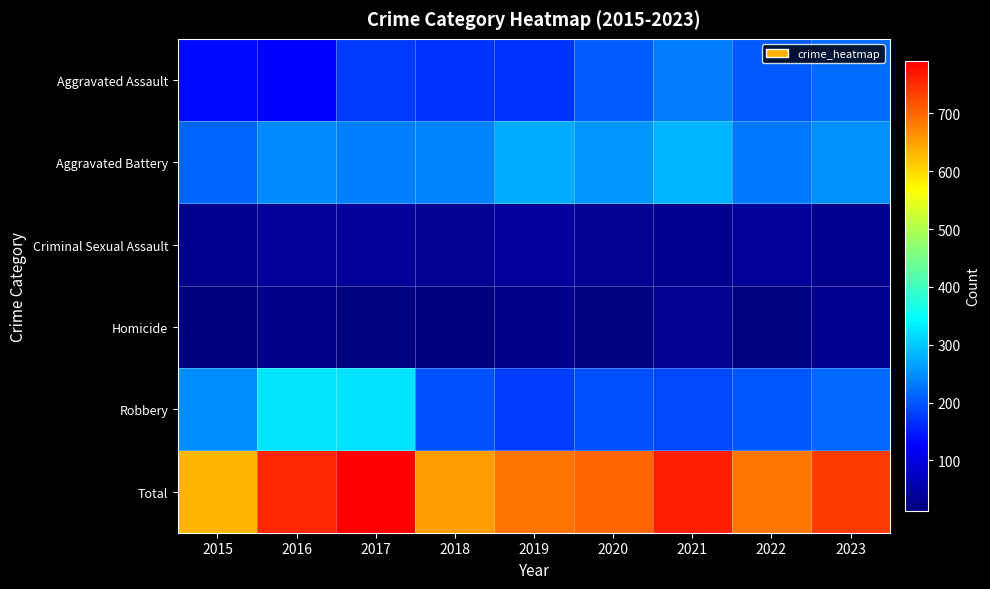

What is the spread (max minus min) of values at 2020?

684